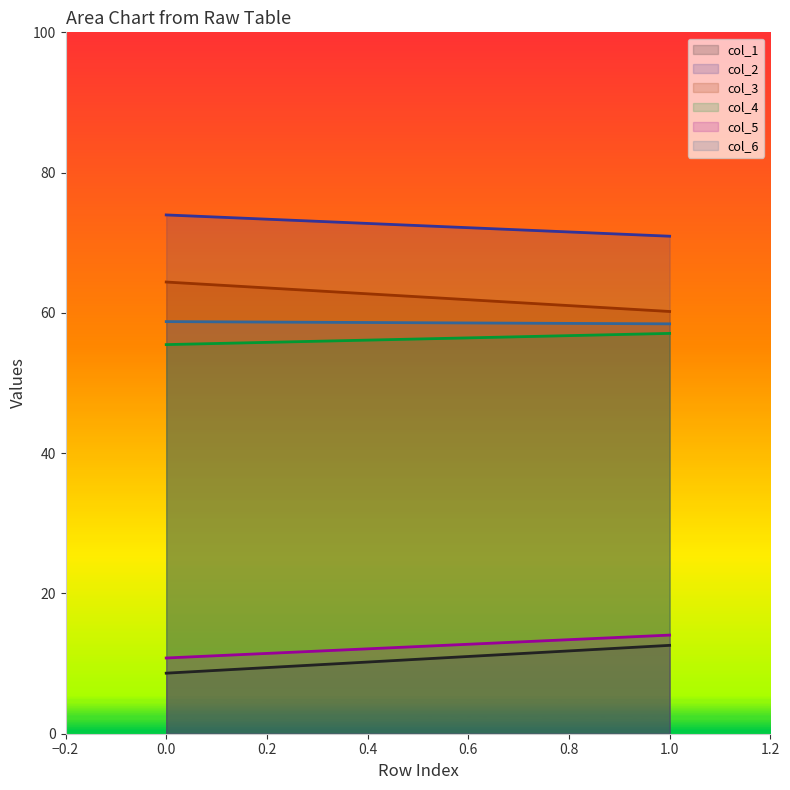

List the series in order of their peak value, lowest first.

col_1, col_5, col_4, col_6, col_3, col_2